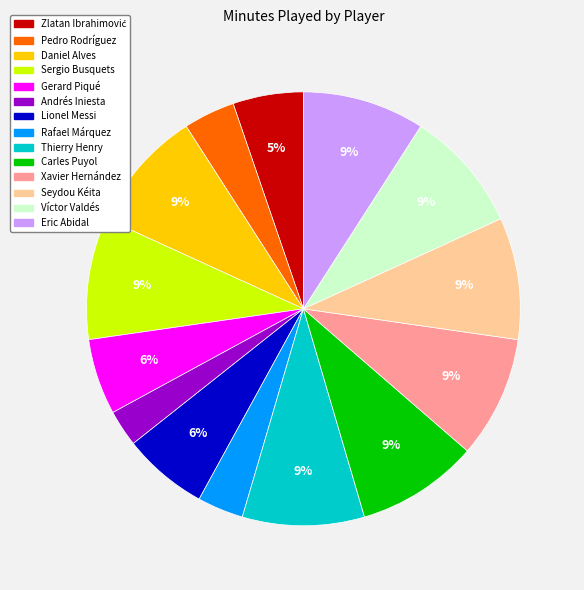

To the nearest percent, what is the difference between the Daniel Alves and Pedro Rodríguez slice percentages?

5%